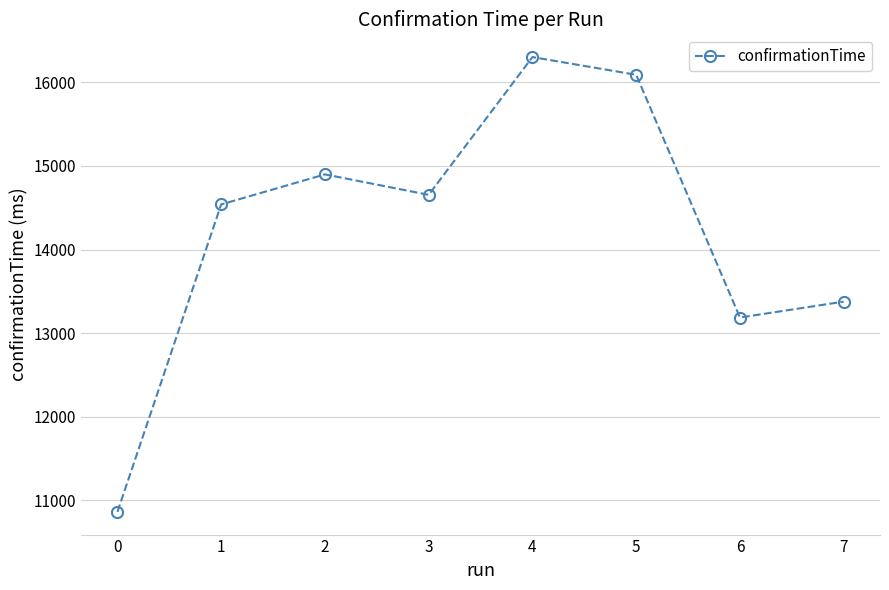

Is it true that the value at 2 is 5744.0?

False